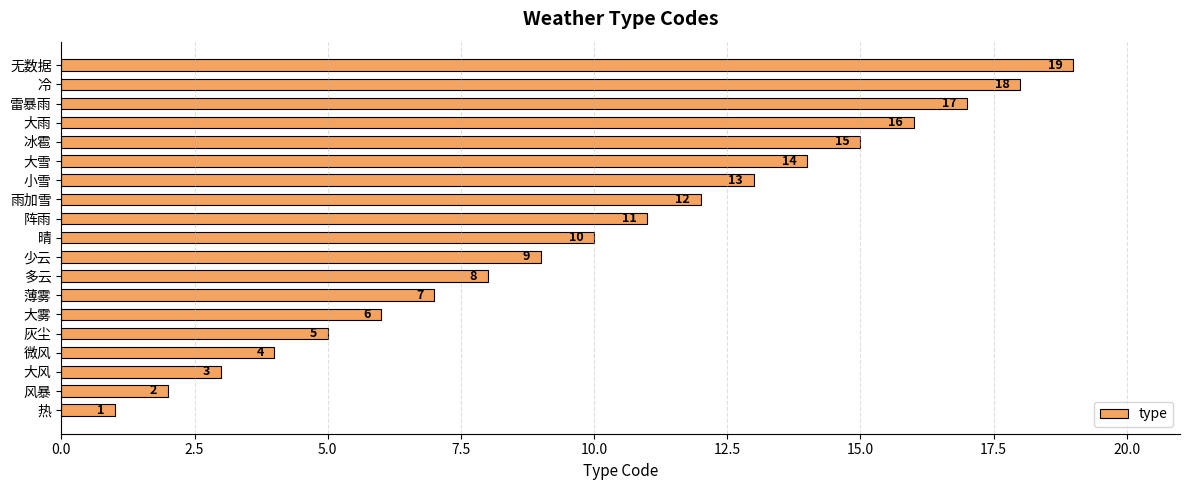

What is the difference between the maximum and minimum values?

18